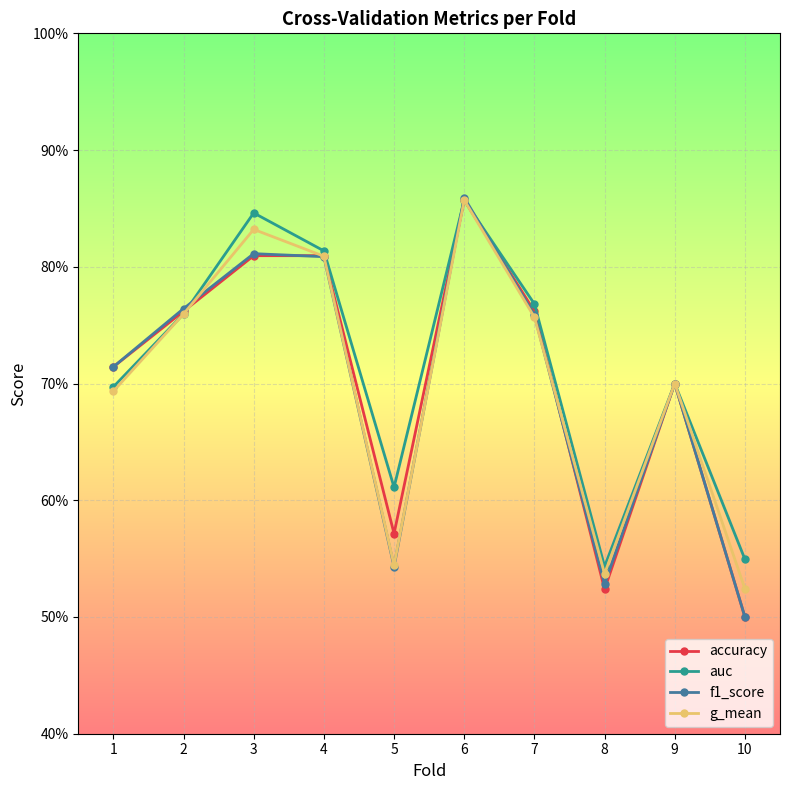

What are all the series names shown in the legend?

accuracy, auc, f1_score, g_mean